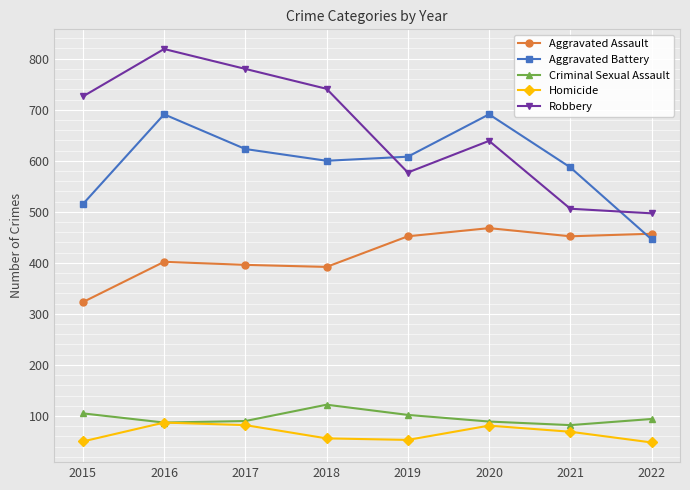

The value of Aggravated Assault at 2019 is 602. True or false?

False